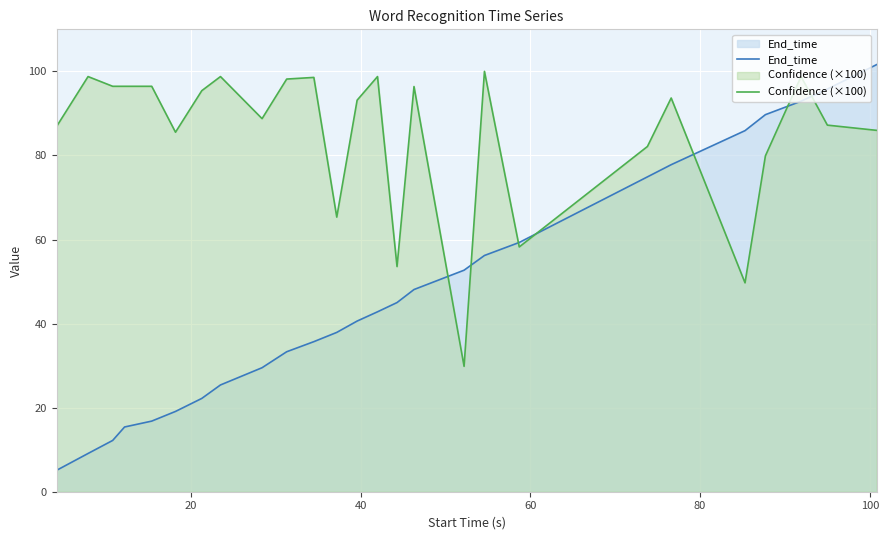

What is the minimum value shown in the chart?

5.1